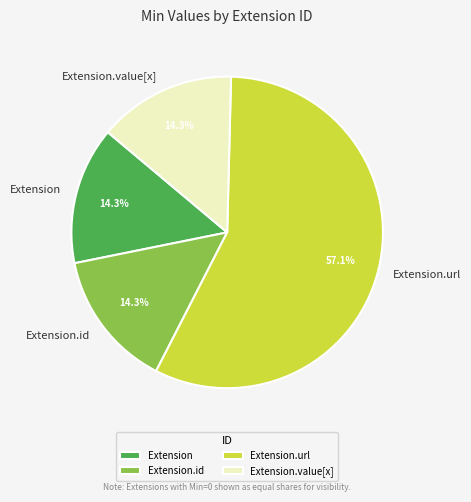

How many segments does this pie chart have?

4